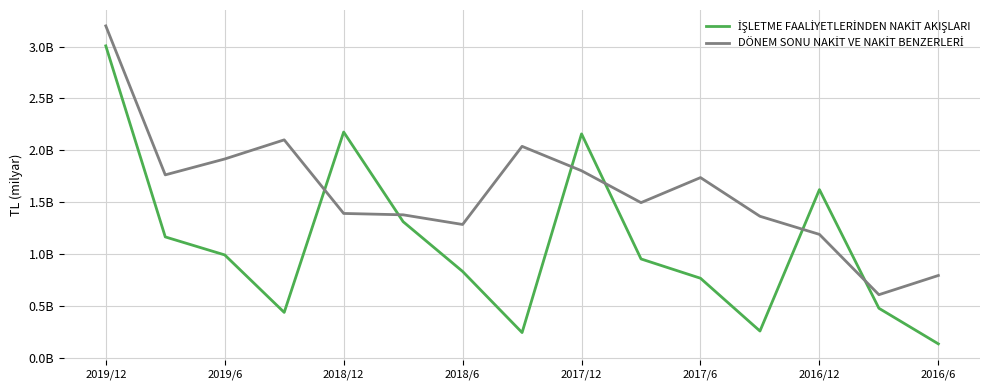

List the series in order of their overall mean, highest first.

DÖNEM SONU NAKİT VE NAKİT BENZERLERİ, İŞLETME FAALİYETLERİNDEN NAKİT AKIŞLARI